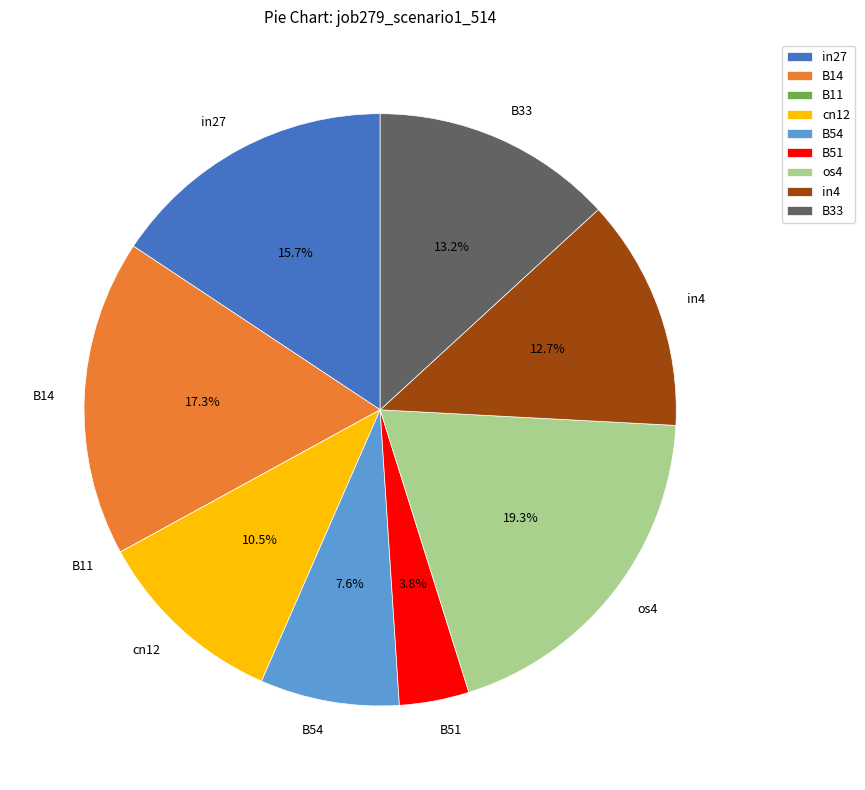

Which category has the biggest portion of the pie?

os4